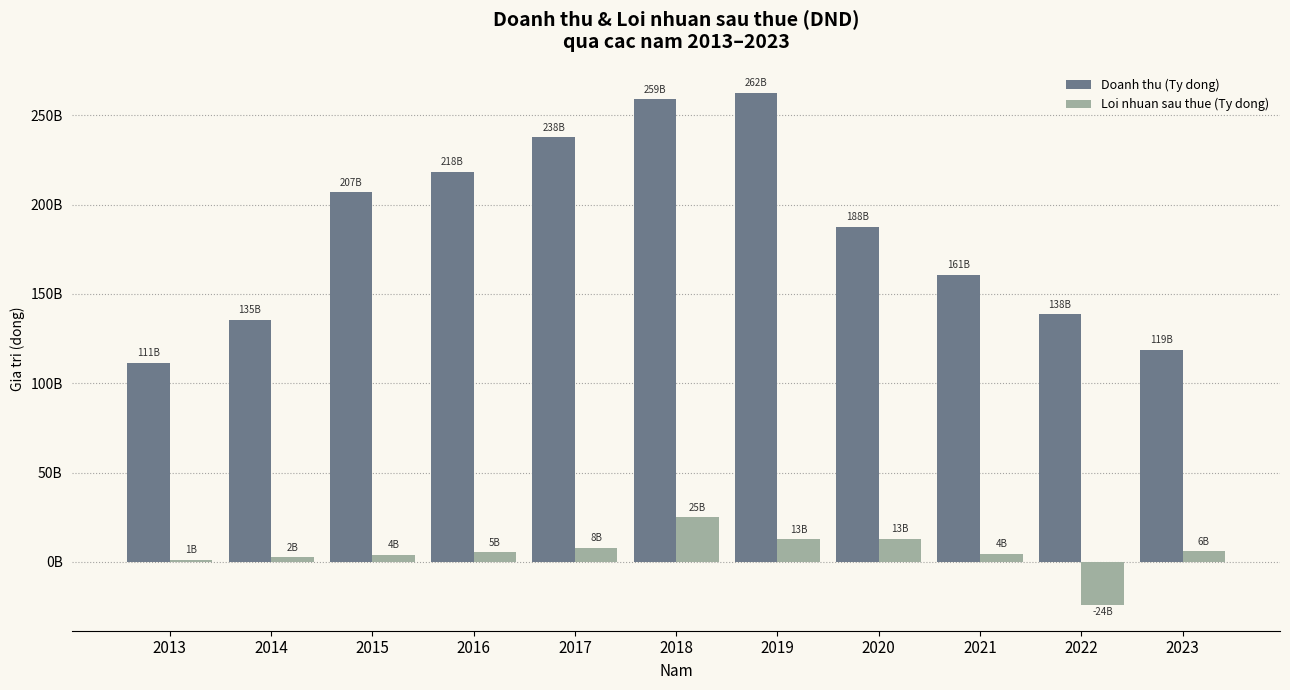

Which series has the largest total across all categories?

Doanh thu (Ty dong)